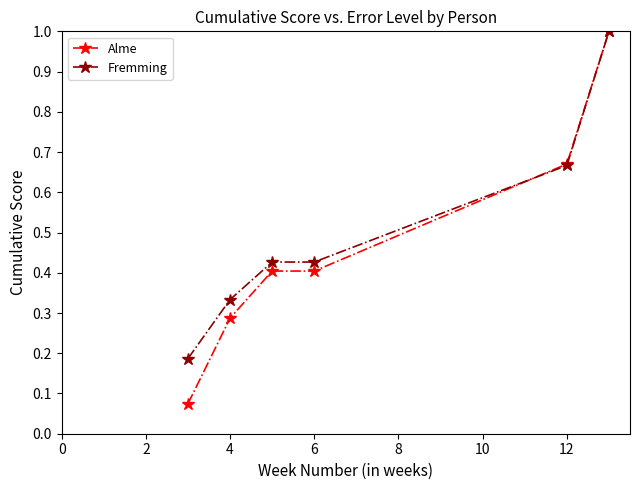

Which series has the largest range (max minus min)?

Alme